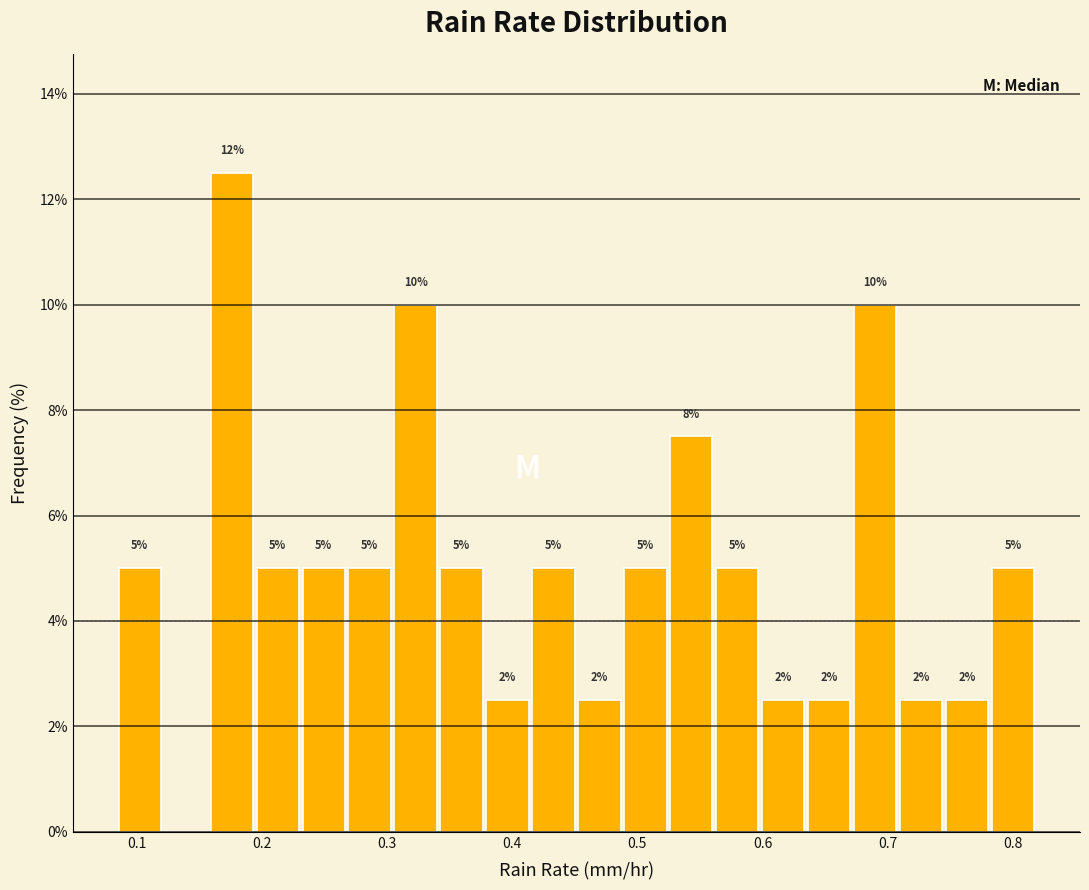

Around what value on the x-axis is the tallest bar? Give the approximate position of its centre, as read against the axis.

0.18